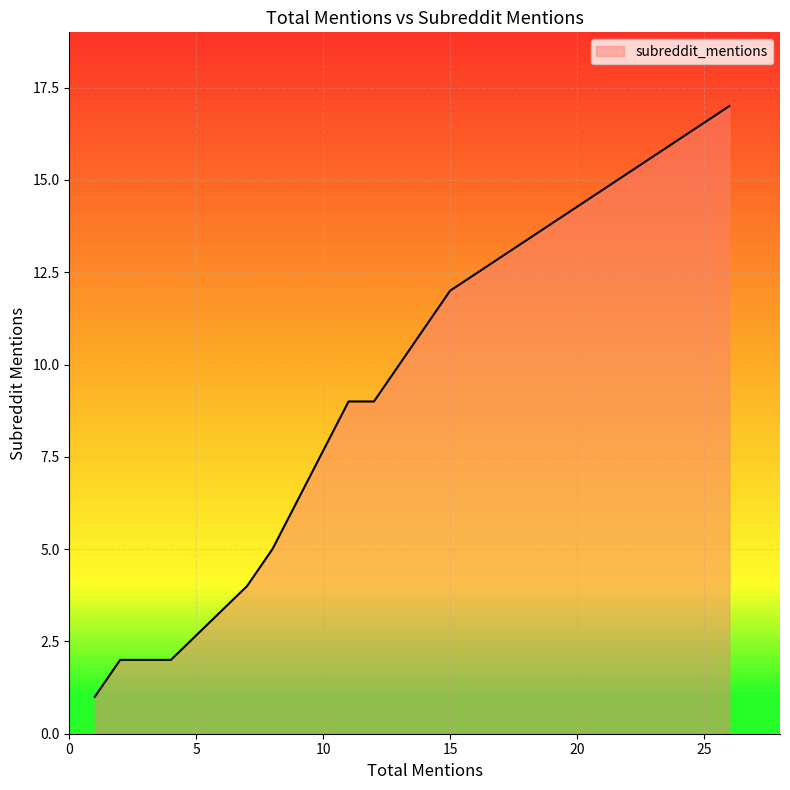

Between 1 and 12, which is larger?

12